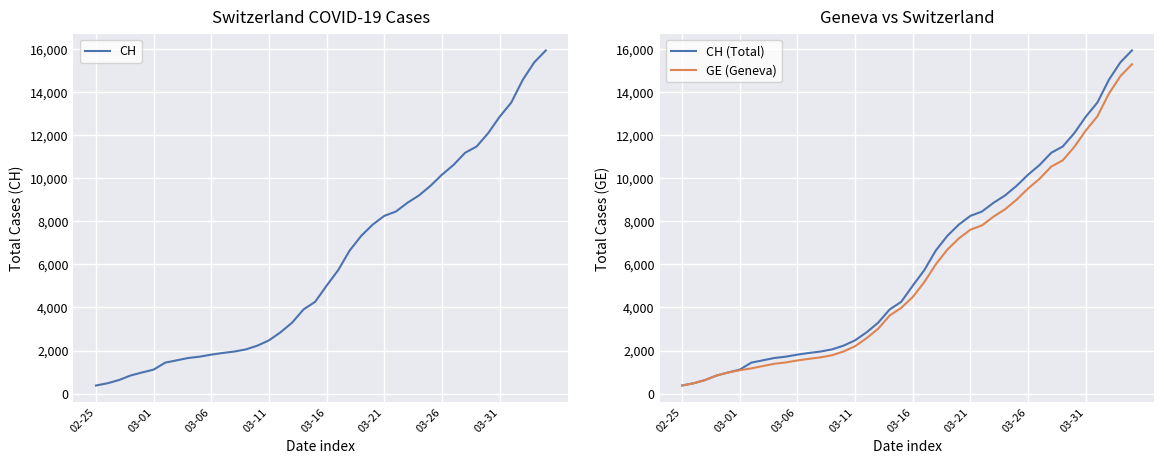

What is the total value across all series at 24?

22899